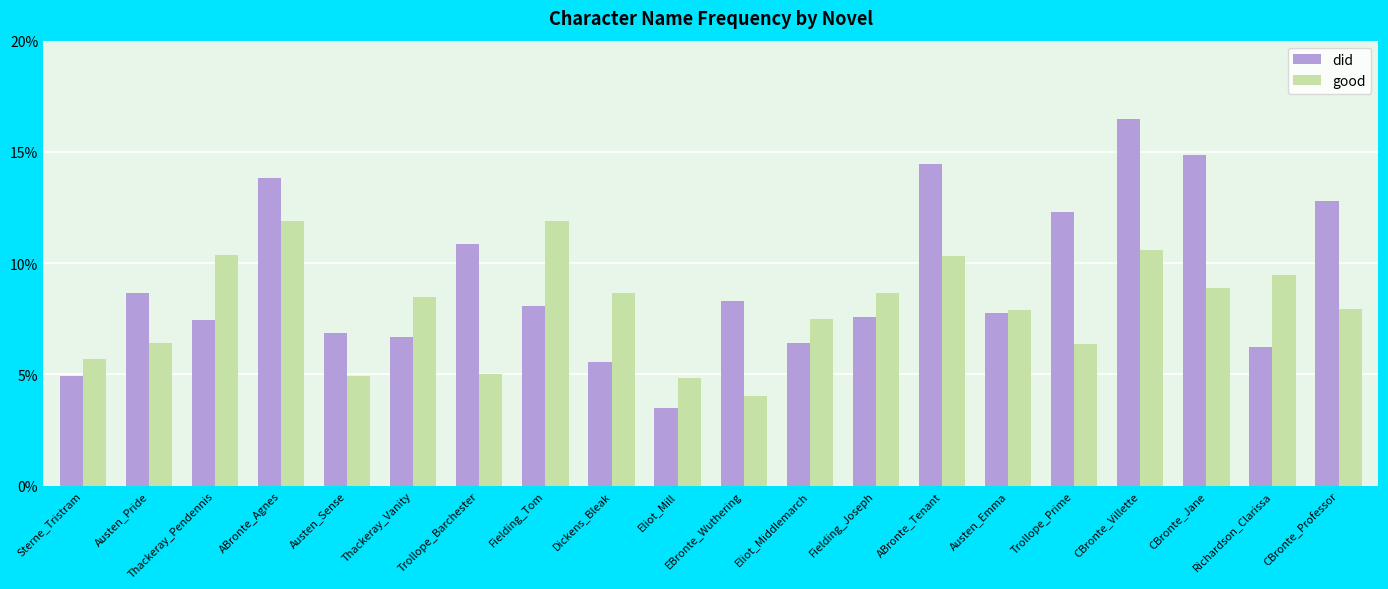

What is the difference between the second highest and second lowest values in the did series?

0.1